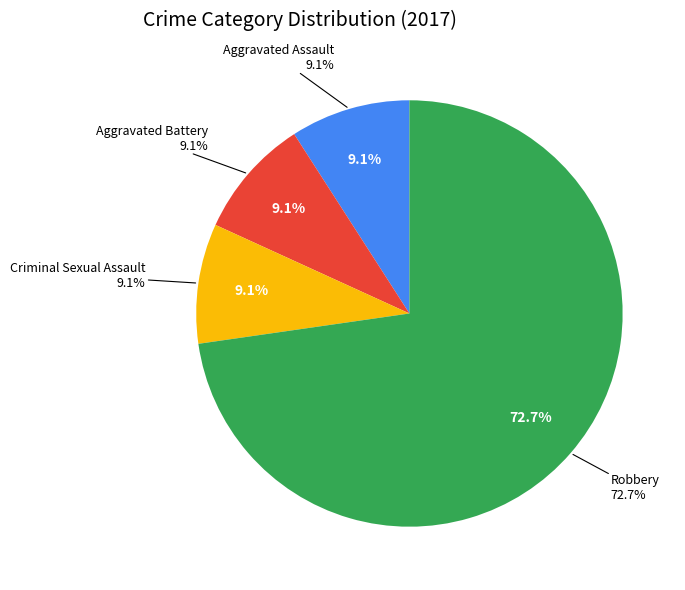

Count the number of slices in the pie.

4